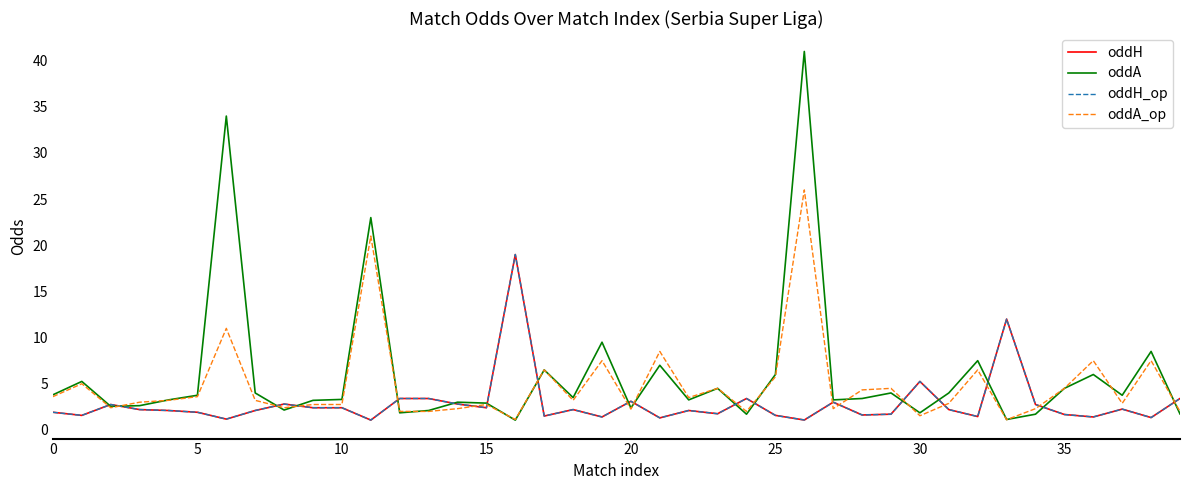

Is this an area chart (filled region under the line)?

No